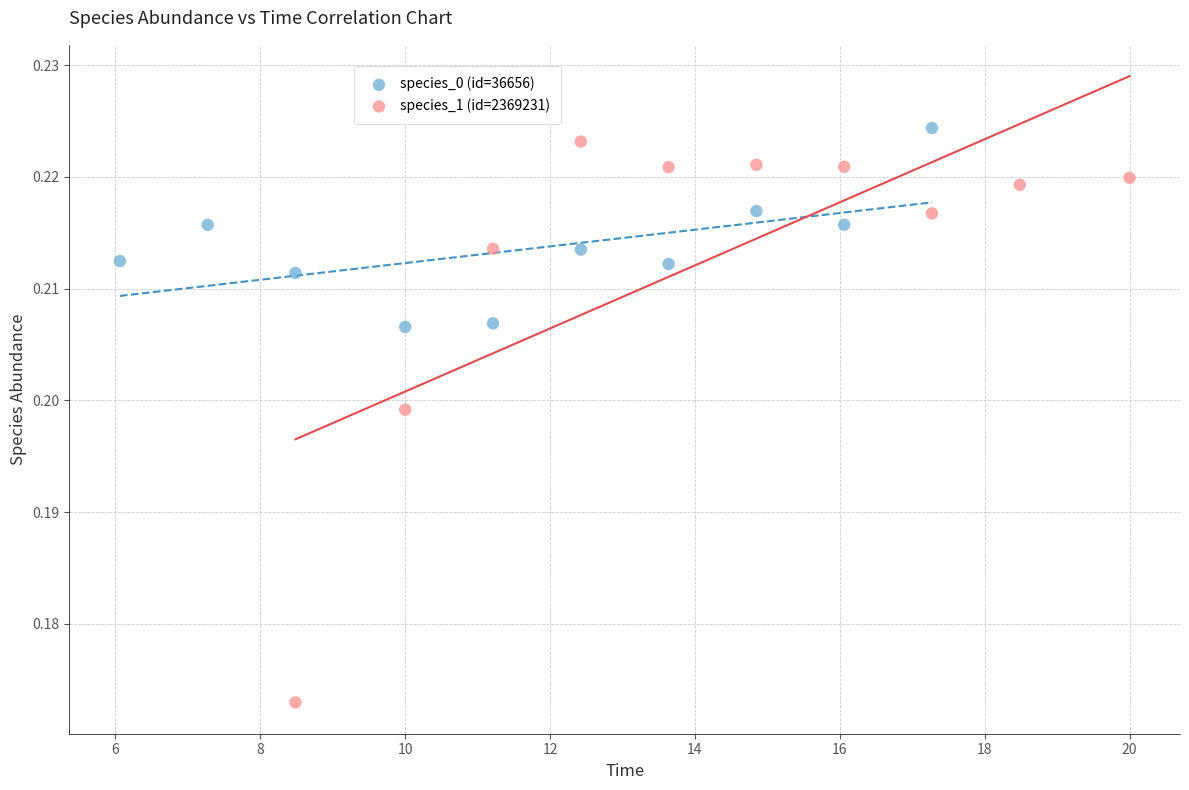

Which series contains the lowest Y value?

species_1 (id=2369231)